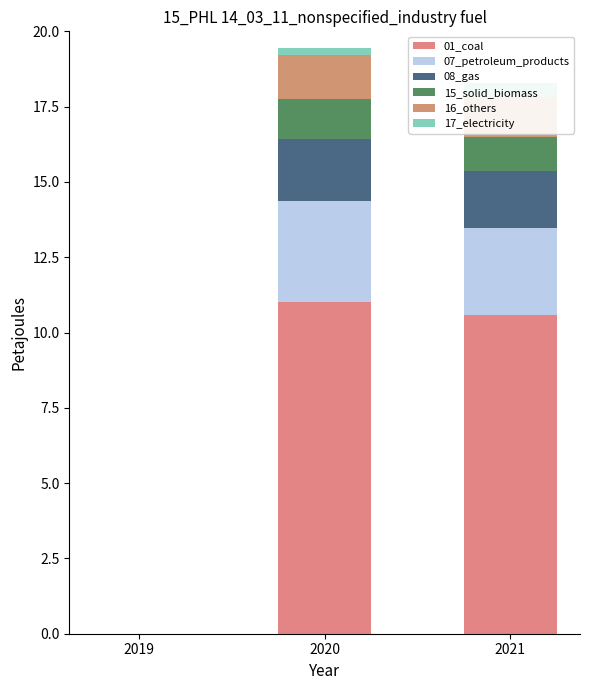

Reading right to left, transcribe all the data shown in this chart.

01_coal: 2021=10.6	2020=11.0	2019=0.0
07_petroleum_products: 2021=2.9	2020=3.4	2019=0.0
08_gas: 2021=1.9	2020=2.0	2019=0.0
15_solid_biomass: 2021=1.1	2020=1.3	2019=0.0
16_others: 2021=1.3	2020=1.4	2019=0.0
17_electricity: 2021=0.5	2020=0.2	2019=0.0